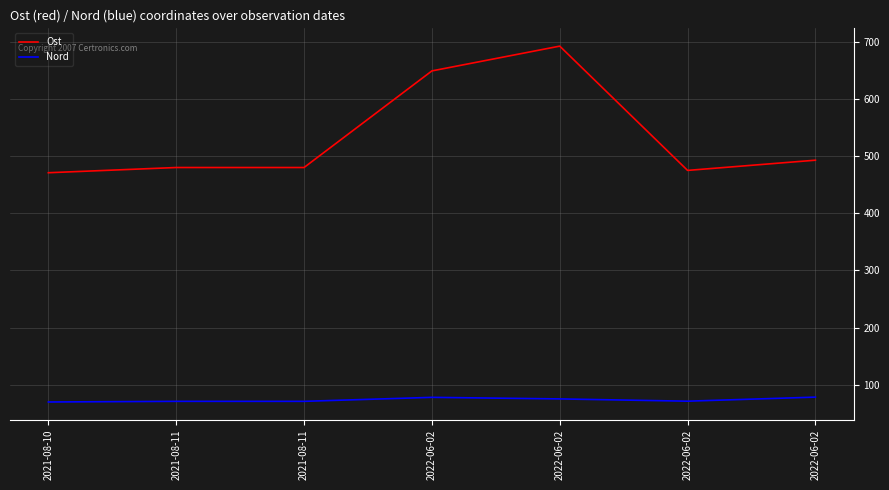

Between 2022-06-02 and 2022-06-02, which series saw the biggest shift?

Ost